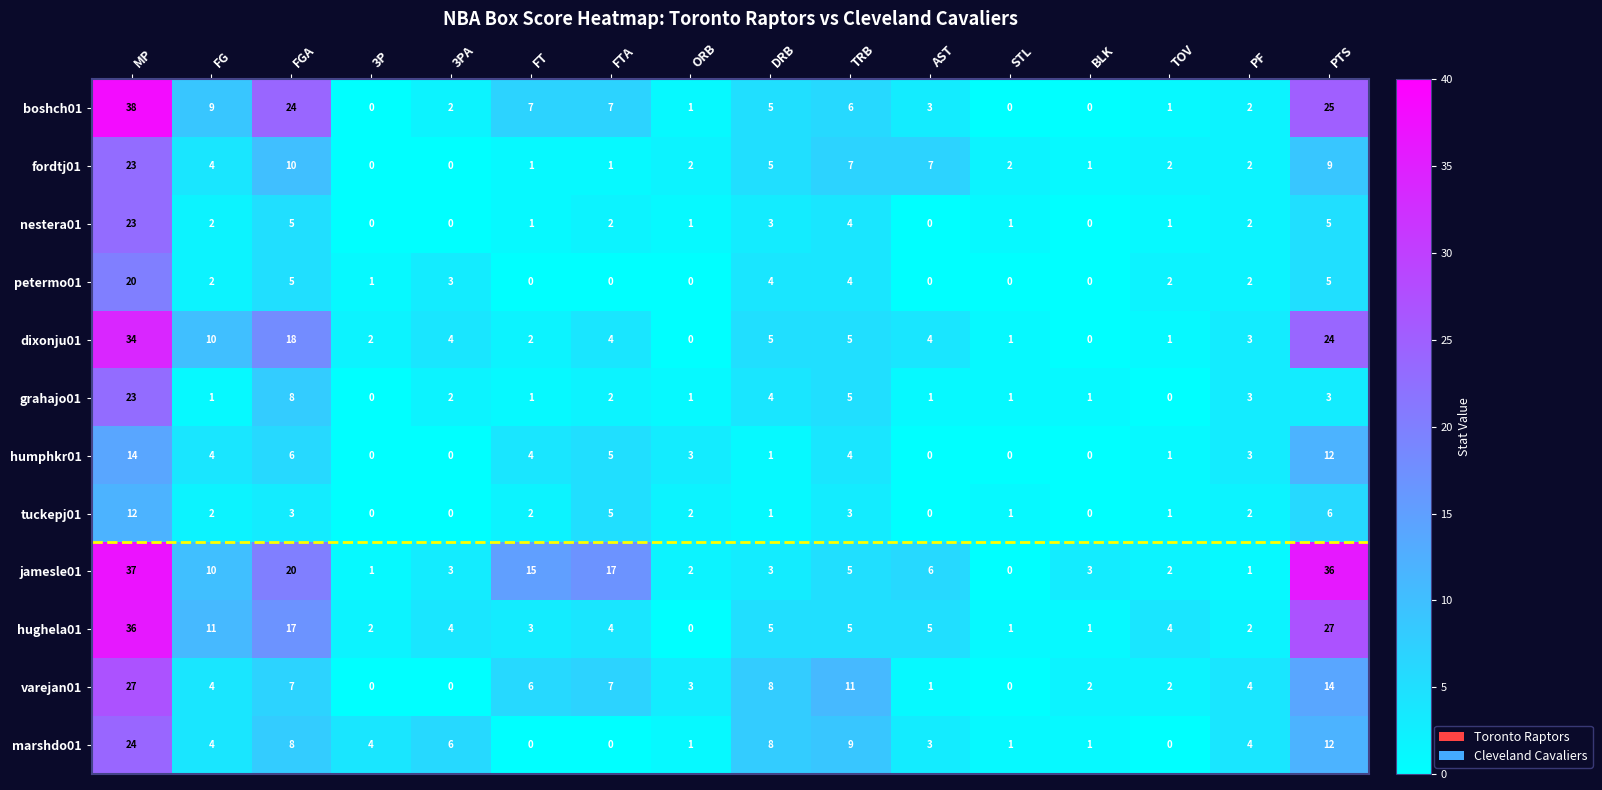

Read the grahajo01 value at PF.

3